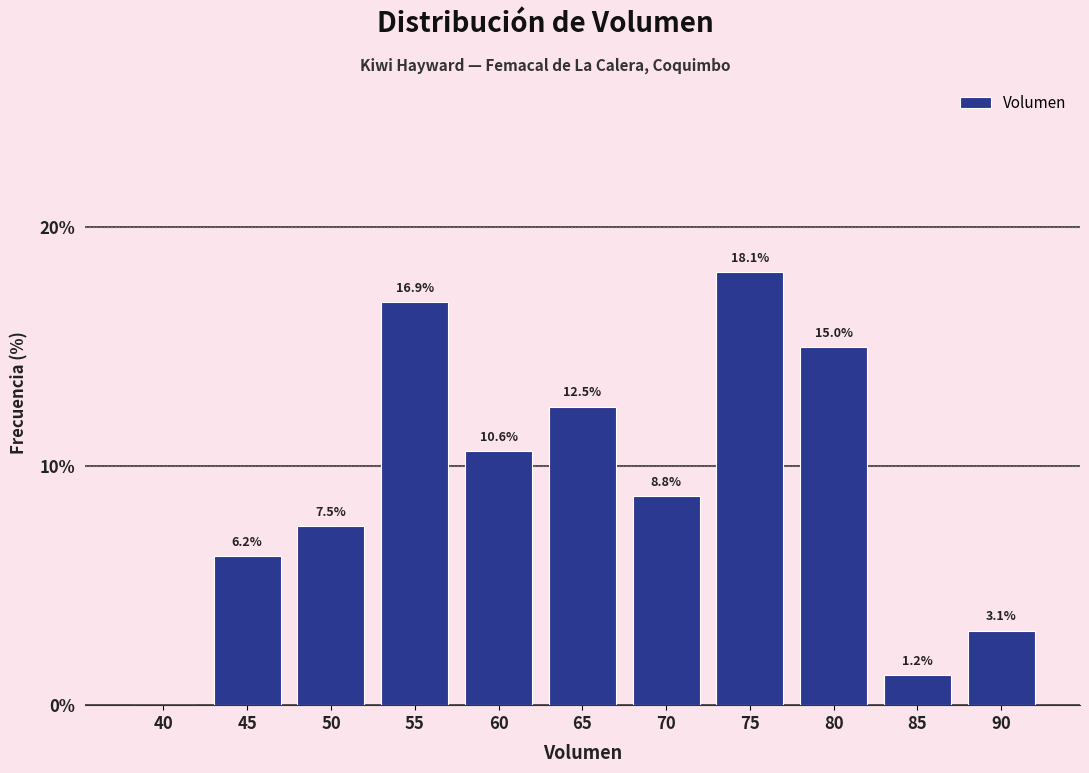

Where does the data first go above 8?

55